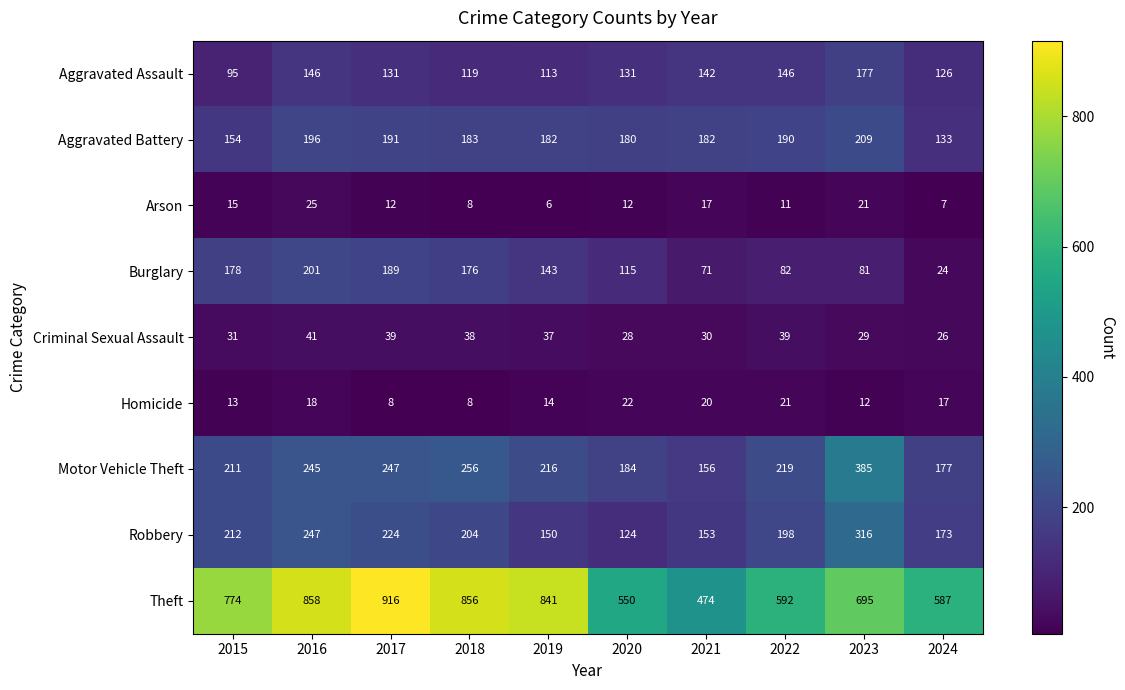

At which category is the sum across all series the highest?

2016